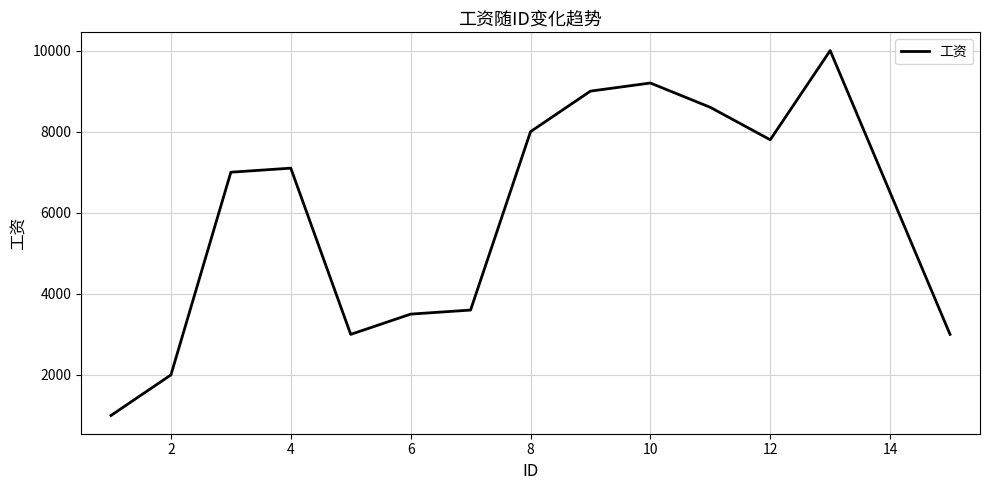

What is the difference between the maximum and minimum values?

9000